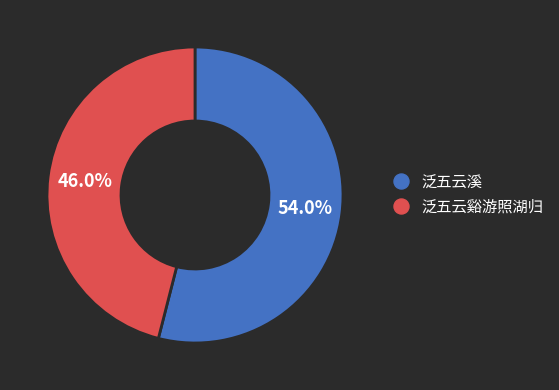

Does any single category account for the majority?

Yes